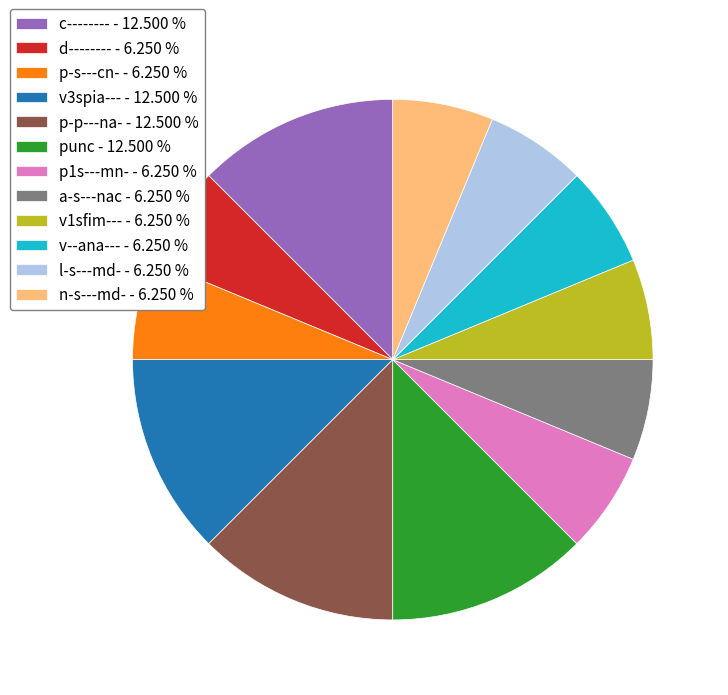

Do a-s---nac and punc together represent more than half of the pie?

No